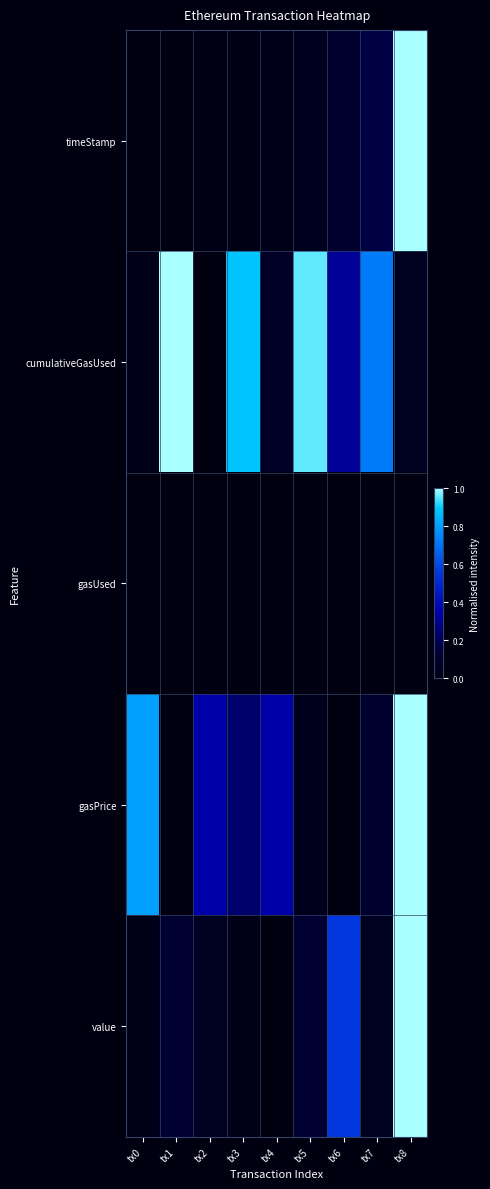

At how many categories does at least one series exceed 0?

9